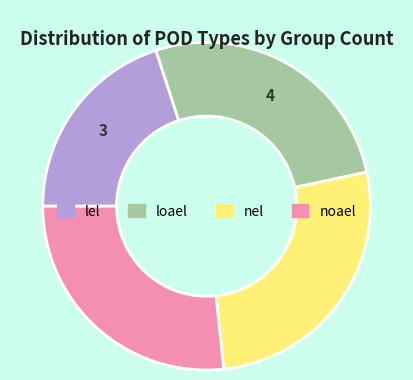

Does loael account for over 50% of the chart?

No